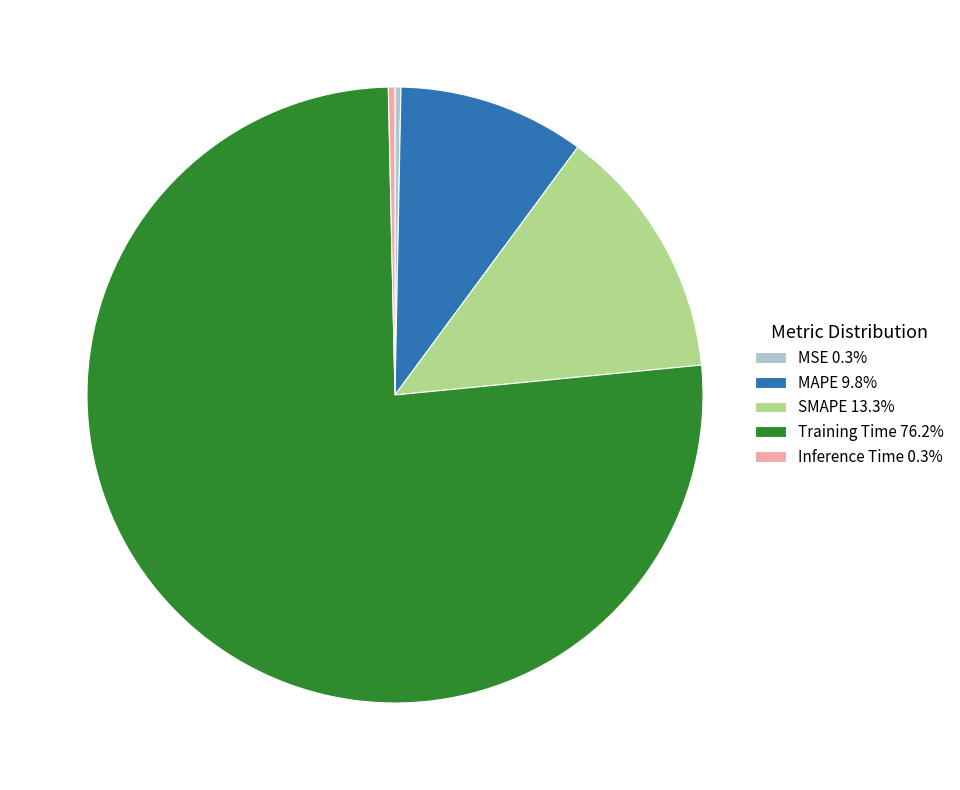

The MAPE slice represents 10% of the pie. True or false?

True